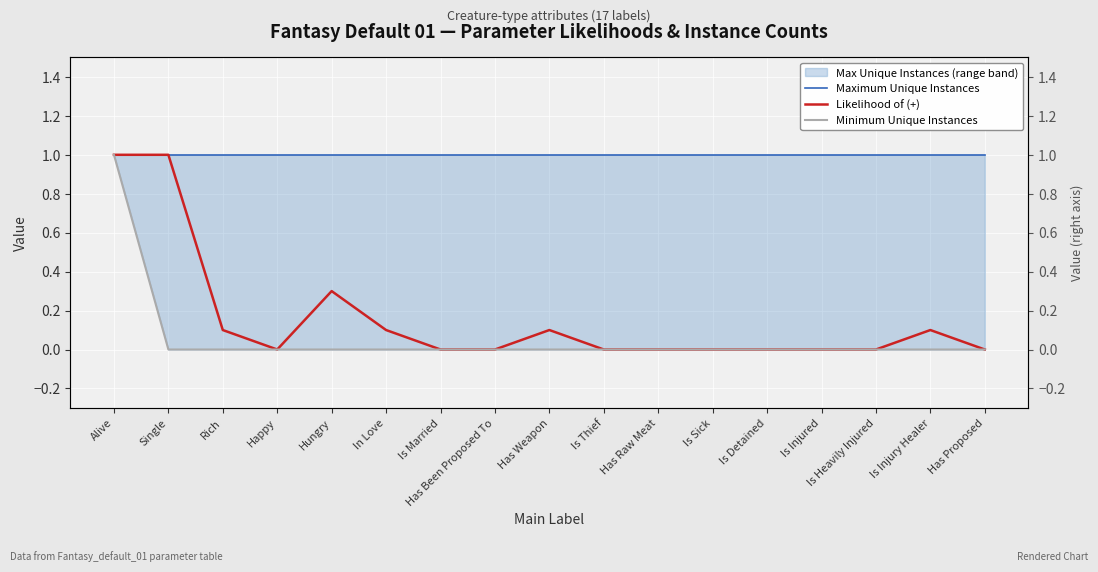

What is the value of the Maximum Unique Instances point at the 13th from the left?

1.0